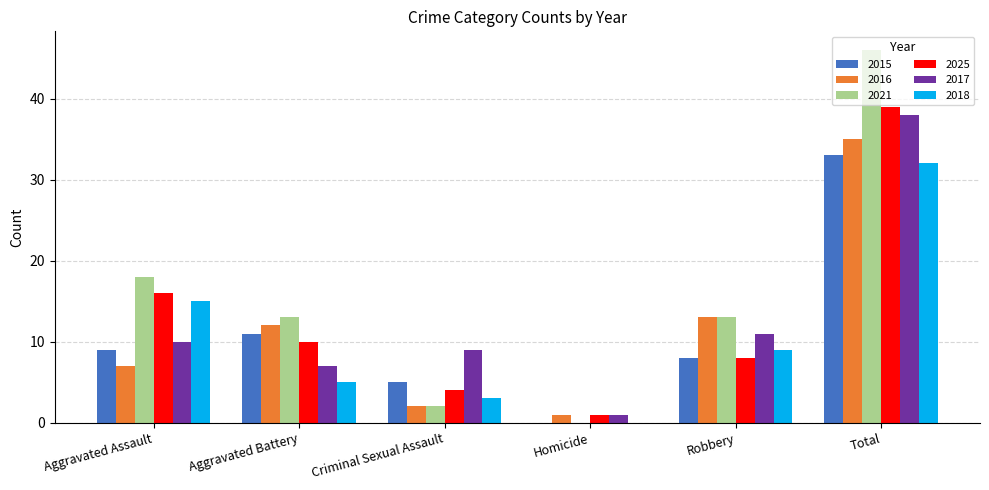

What is the sum of all 2016 values?

70